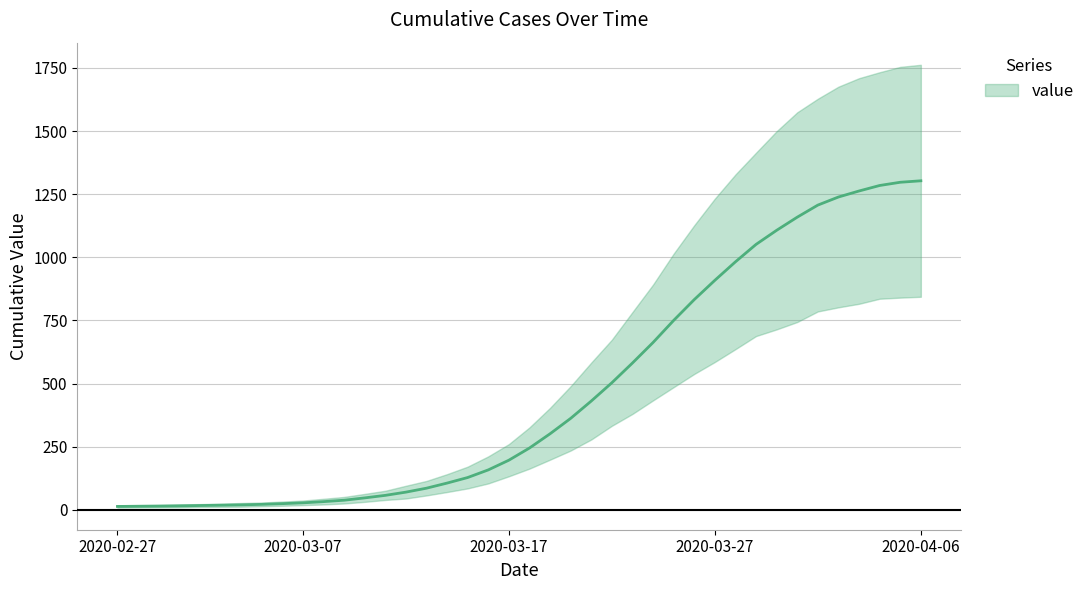

At which label is the value closest to 658?

2020-03-24